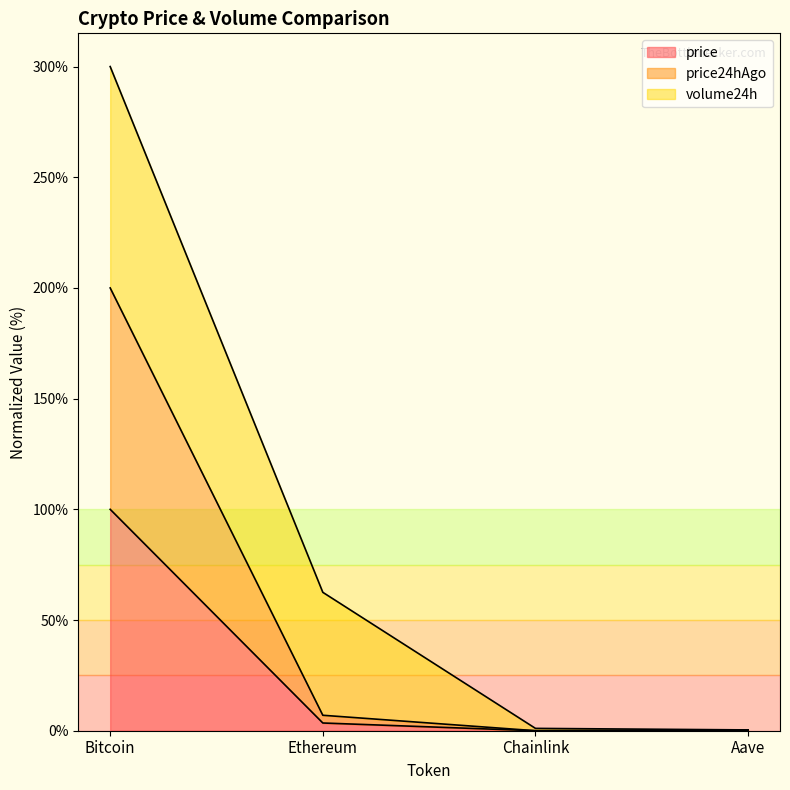

Is it true that price equals 49.9 at Bitcoin?

False